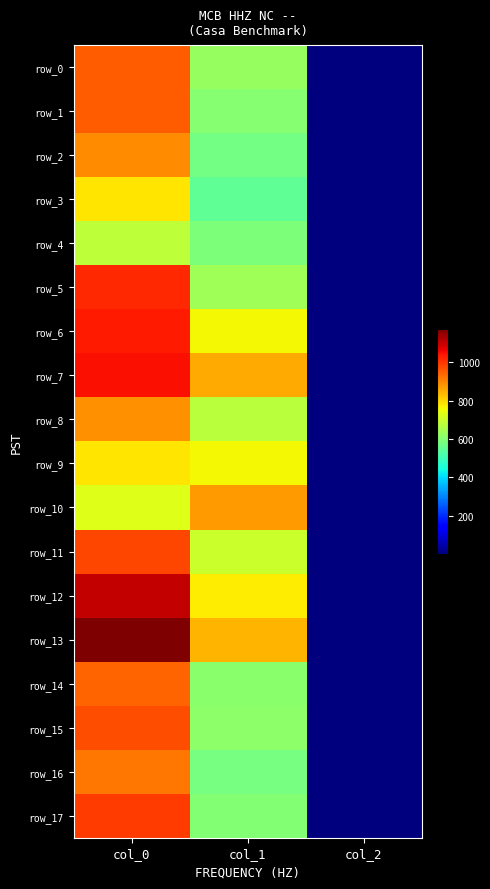

What is the highest value of the row_4 series?

683.3